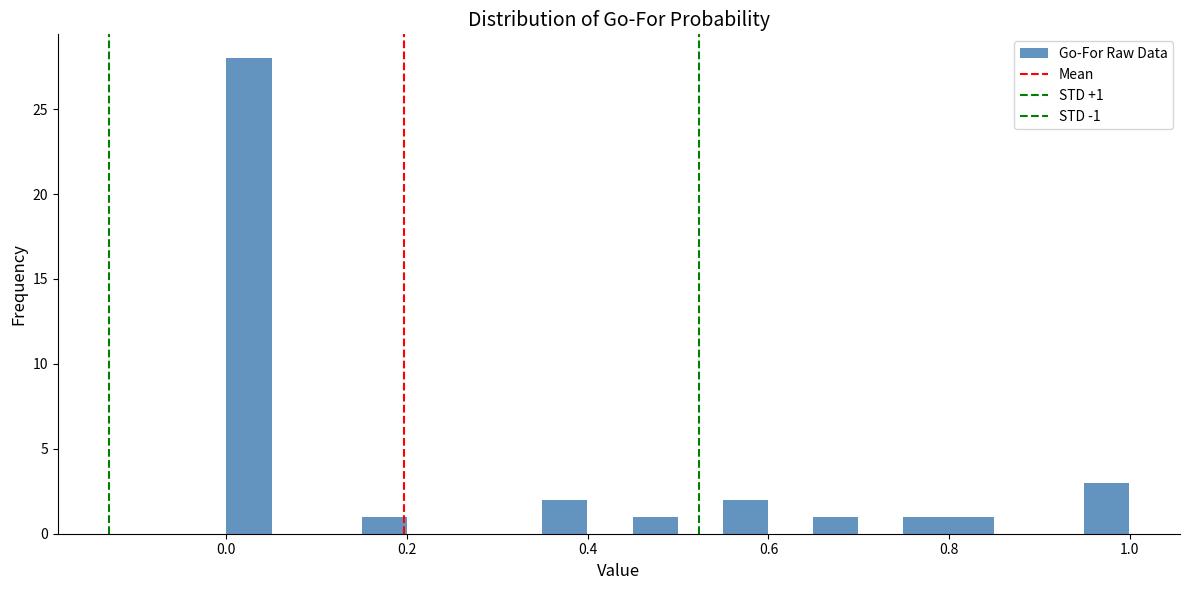

Around what value on the x-axis is the tallest bar? Give the approximate position of its centre, as read against the axis.

0.02